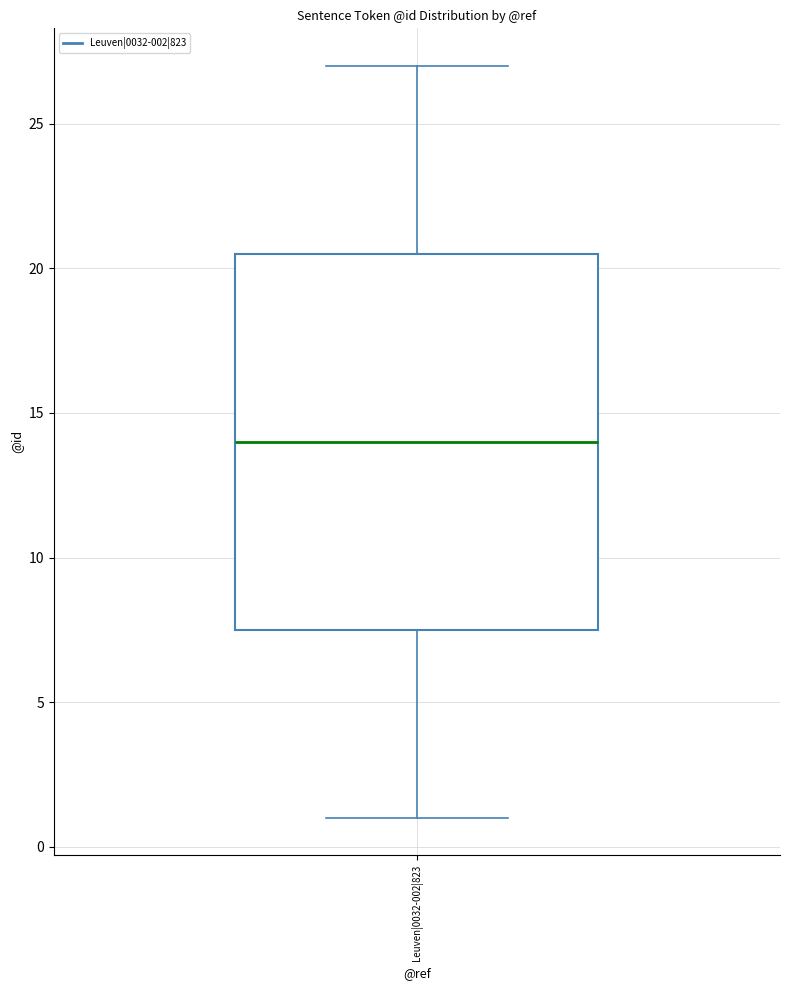

Where is the upper edge of the box for Leuven|0032-002|823 on the y-axis? The values are not printed on the chart, so give them approximately, as read against the axis.

20.5